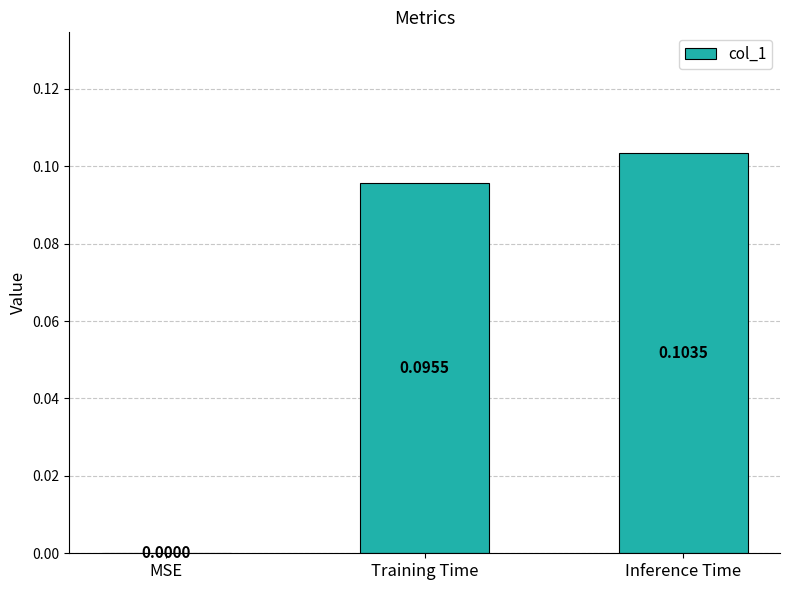

Between Training Time and MSE, which is larger?

Training Time